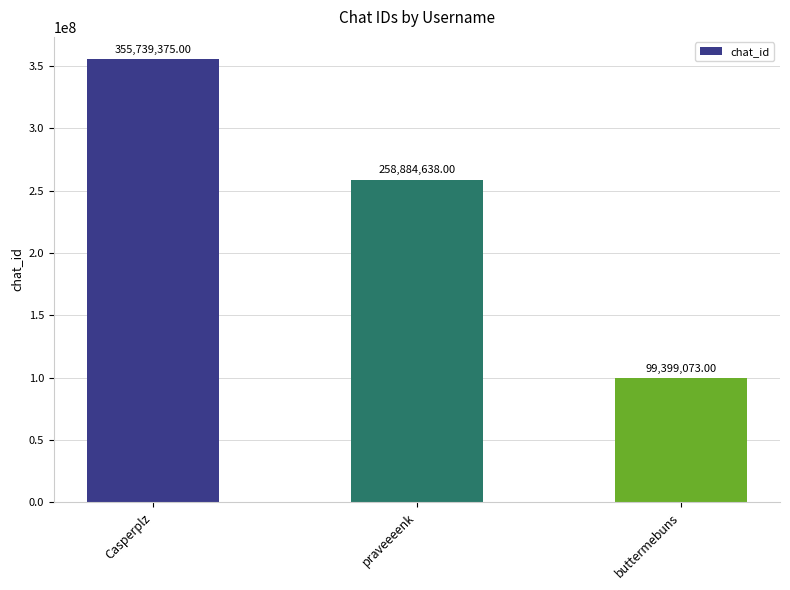

List the labels in order of value, smallest first.

buttermebuns, praveeeenk, Casperplz